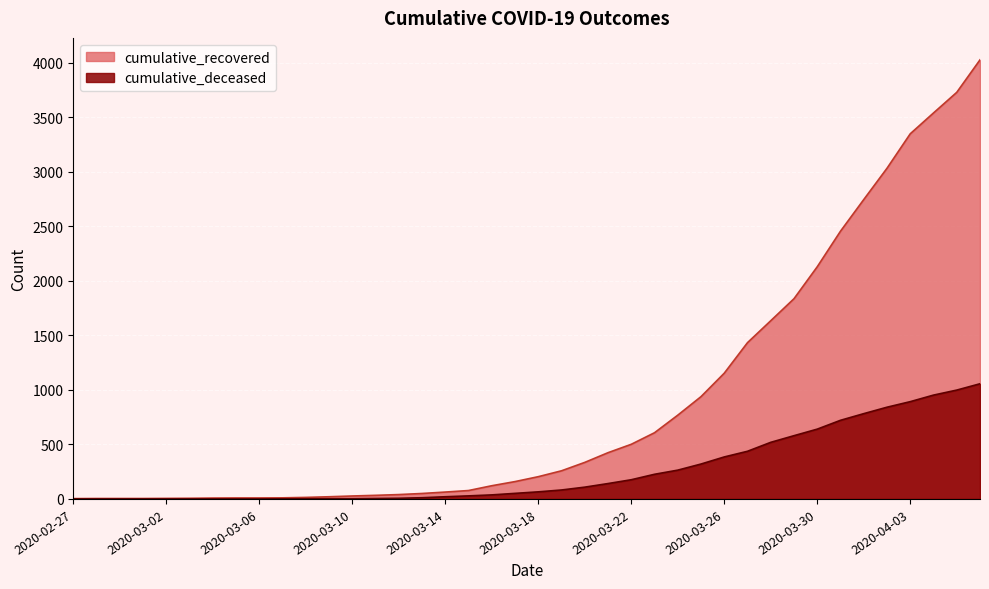

What is the difference between the highest and lowest values at 2020-04-04?

2587